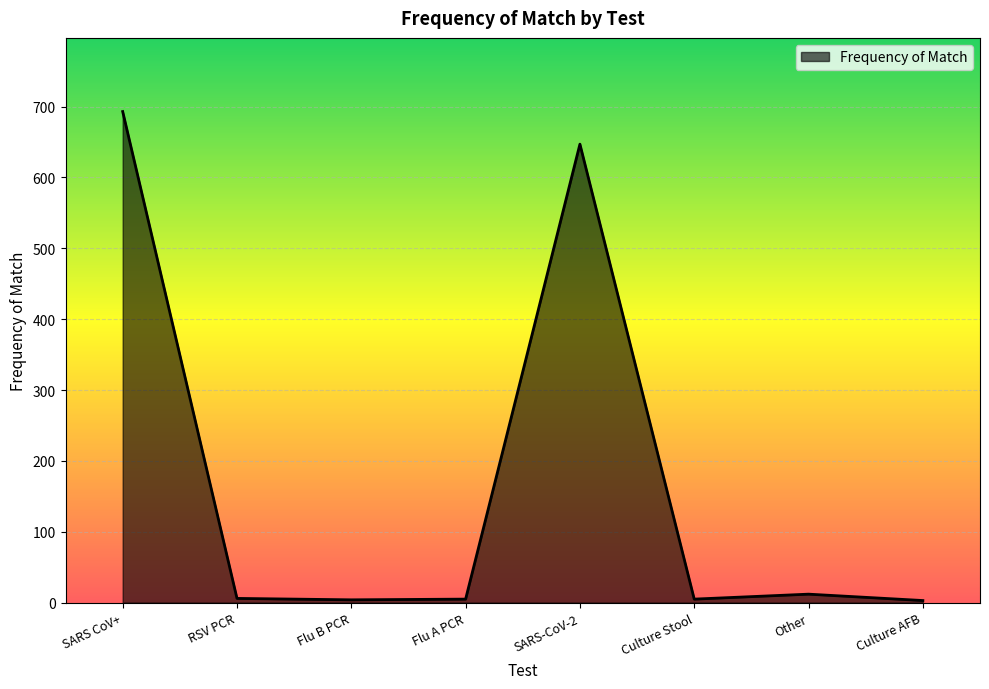

True or false: there are more than 0 points higher than both neighbors.

True